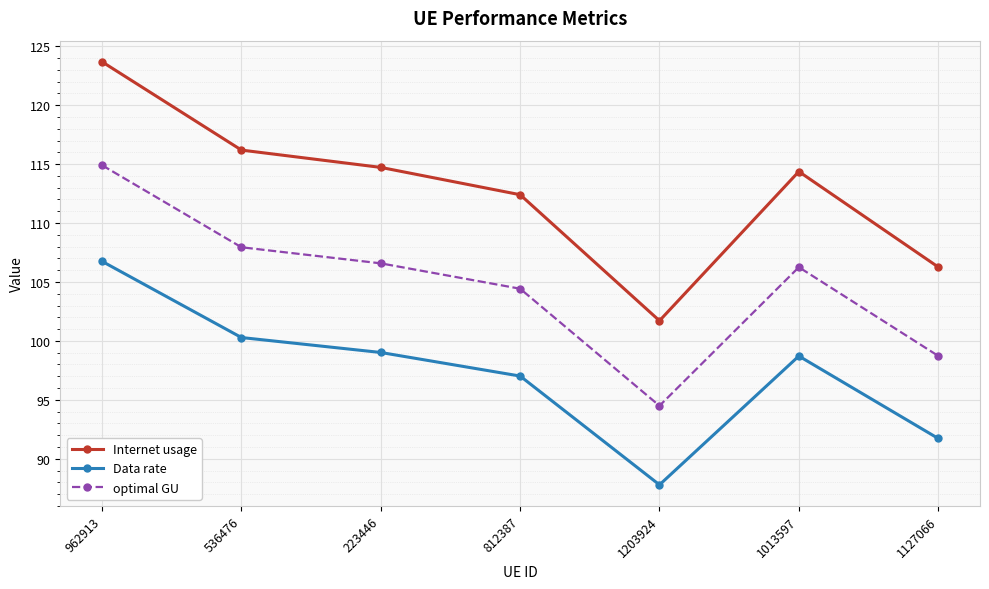

True or false: Internet usage and Data rate cross at least once.

False